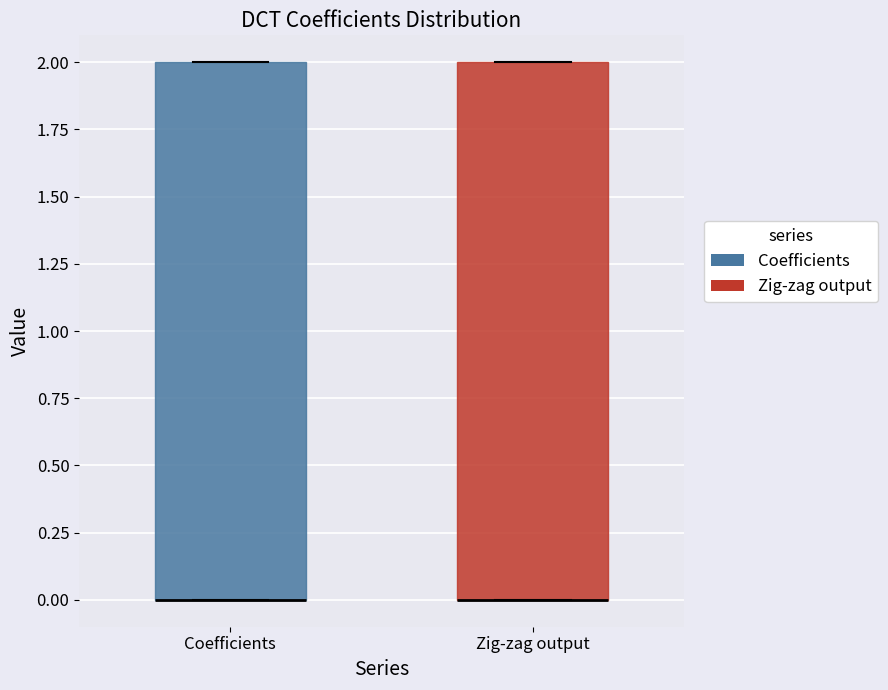

Reading left to right, transcribe this box plot: for each box, give where its median line is, the range the box spans, and where its two whiskers end, as read against the y-axis. The values are not printed on the chart, so give them approximately, as read against the axis.

Coefficients: median 0 (drawn on the box's lower edge), box 0 to 2, whiskers 0 to 2
Zig-zag output: median 0 (drawn on the box's lower edge), box 0 to 2, whiskers 0 to 2